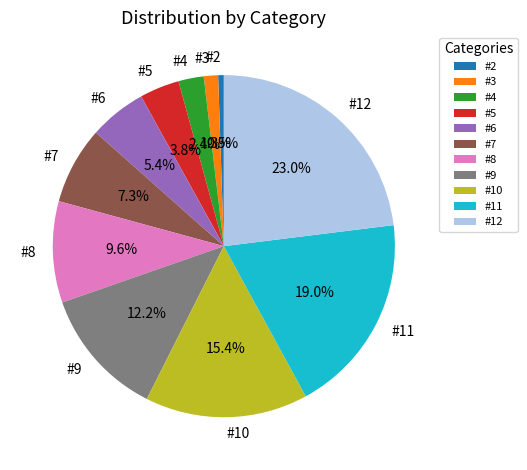

Which has a higher value, #12 or #10?

#12